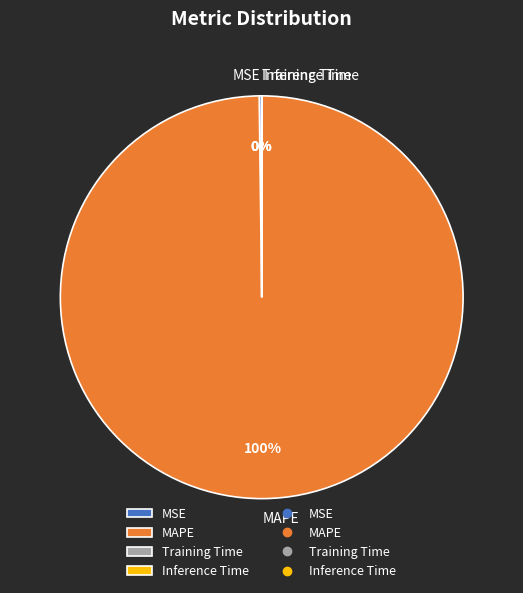

Is there any slice that represents more than half of the pie?

Yes